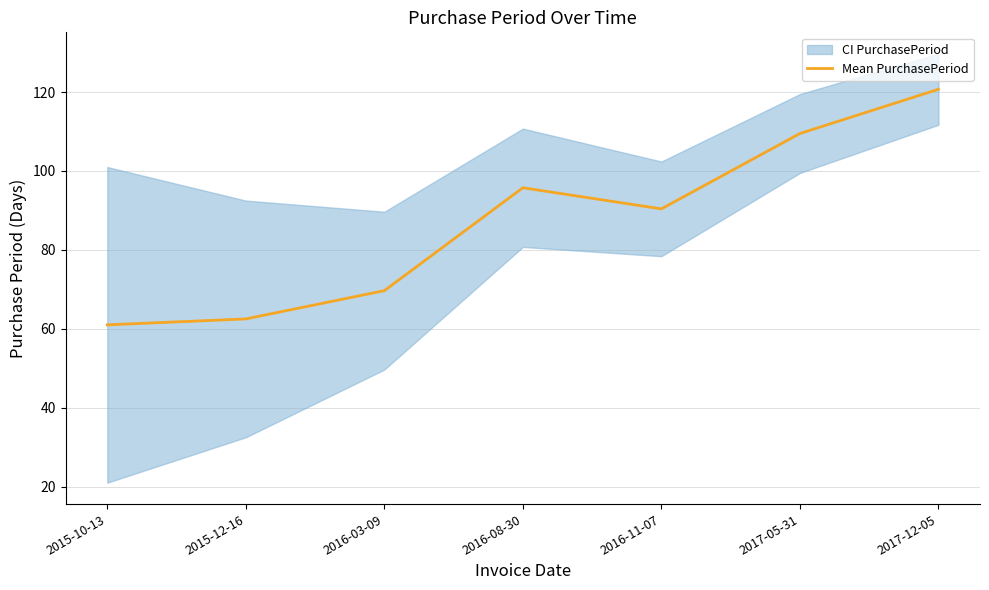

What is the label of the 1st point from the left?

2015-10-13